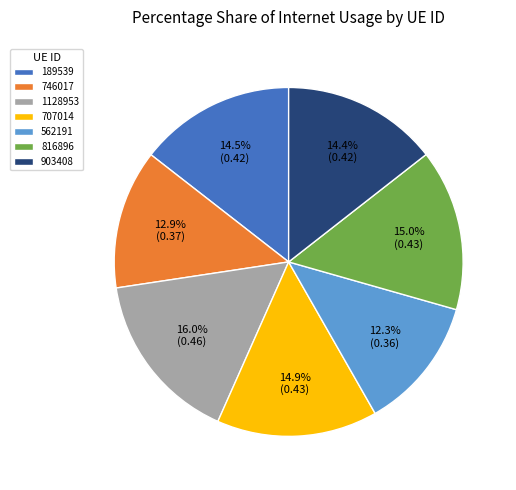

What percentage is NOT represented by 562191?

87.7%